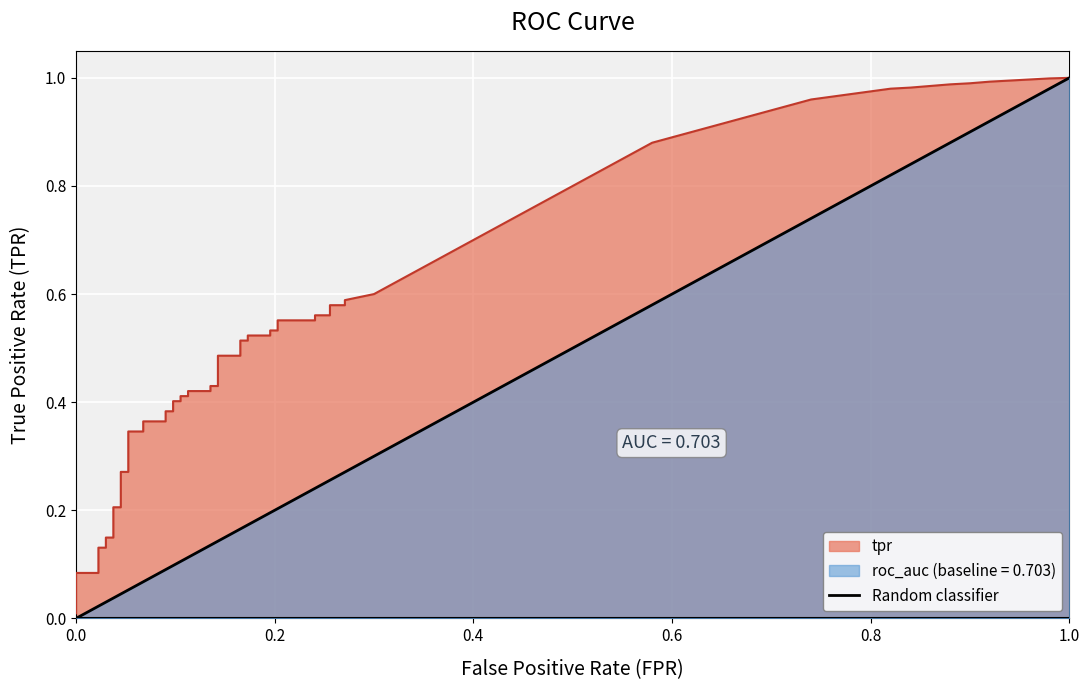

How many lines are shown in the chart?

1